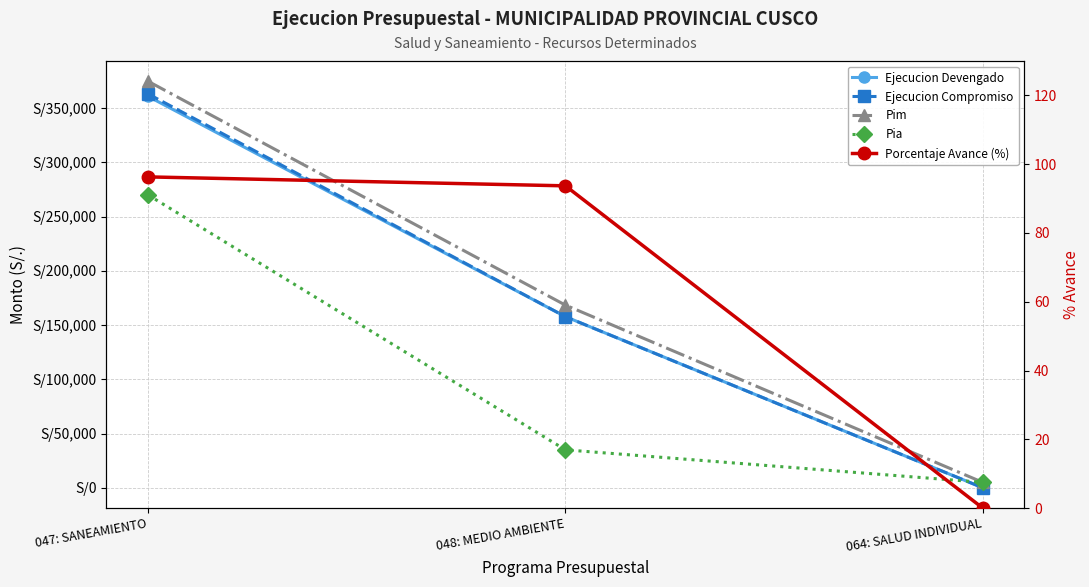

Reading left to right, what are all the values shown in this chart?

Ejecucion Devengado: 360895.0	157771.0	0.0
Ejecucion Compromiso: 363202.0	157771.0	0.0
Pim: 374810.0	168423.0	5000.0
Pia: 270000.0	34973.0	5000.0
Porcentaje Avance (%): 96.3	93.7	0.0